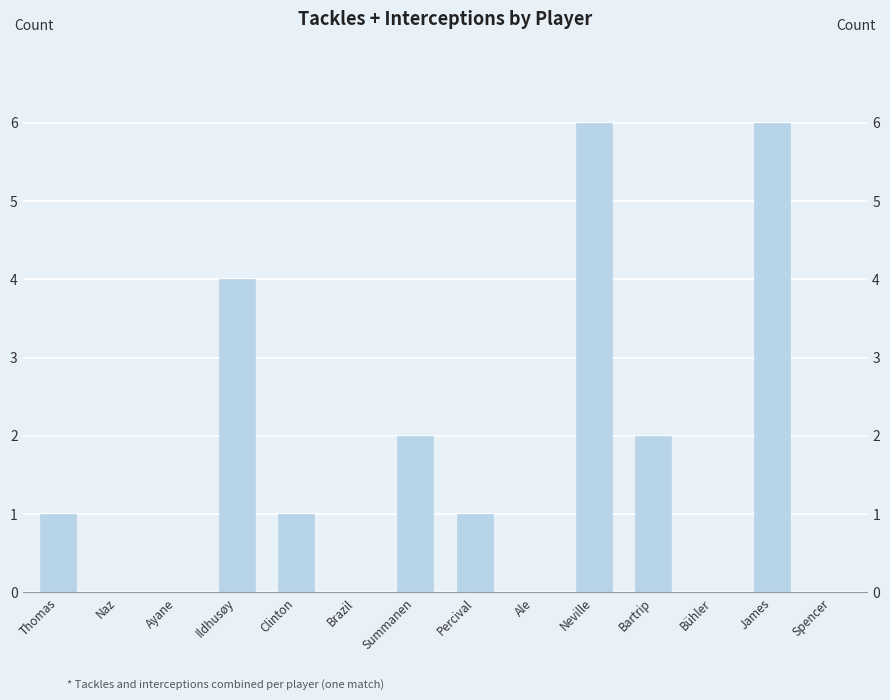

Between Bühler and James, which is larger?

James